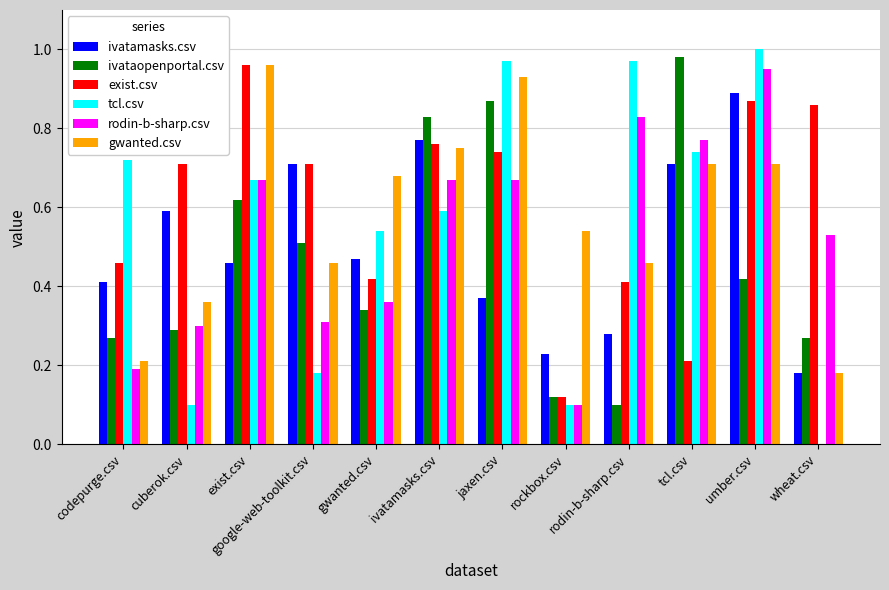

What is the sum of all exist.csv values?

7.2